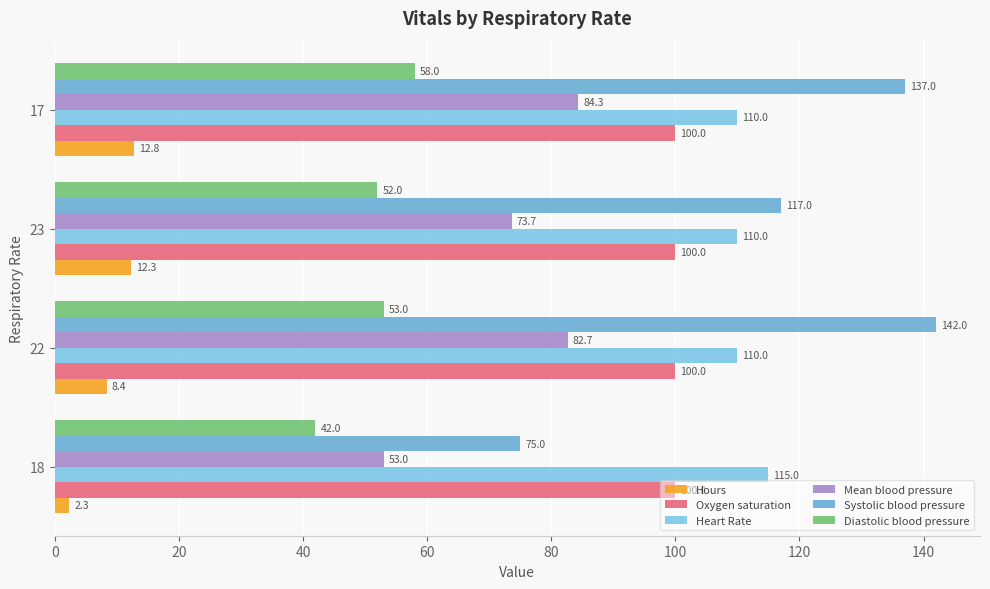

What is the difference between the maximum and minimum values in the Hours series?

10.5